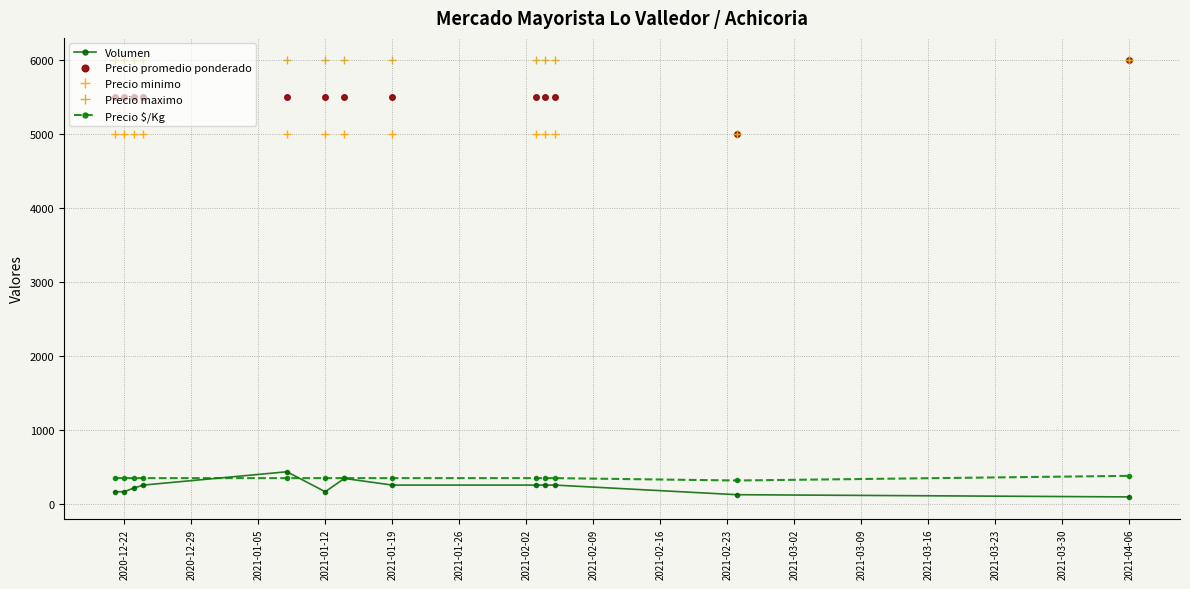

How many data points does each series have?

13